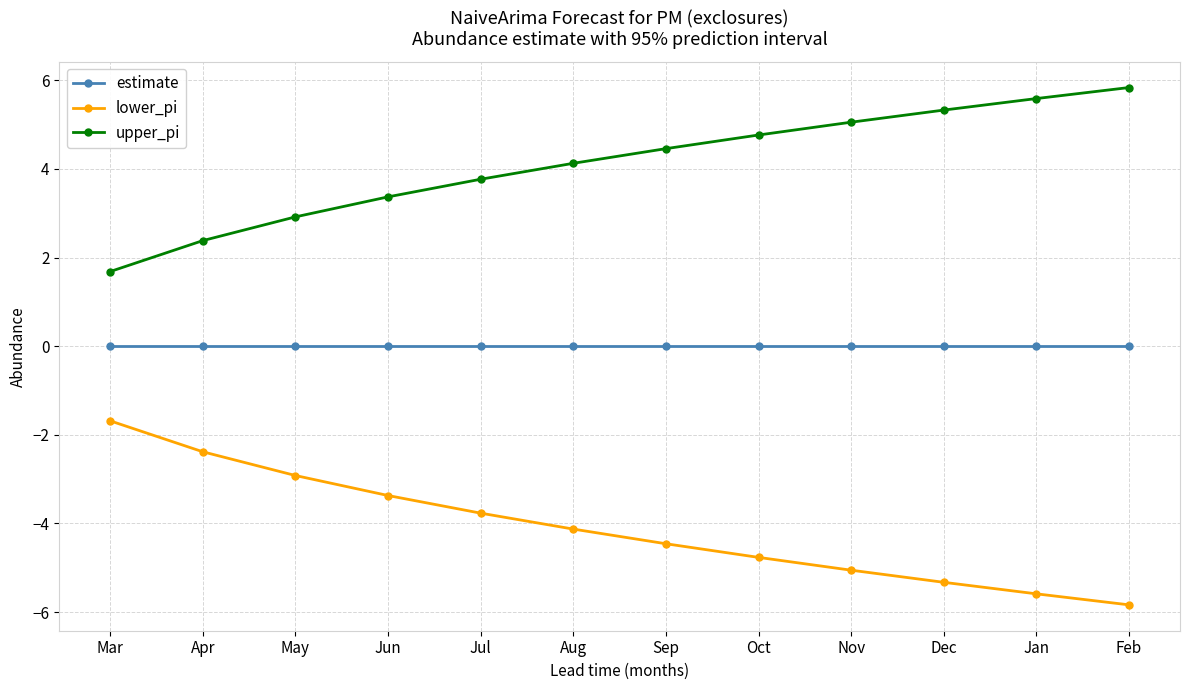

True or false: lower_pi has more than 1 points higher than both neighbors.

False